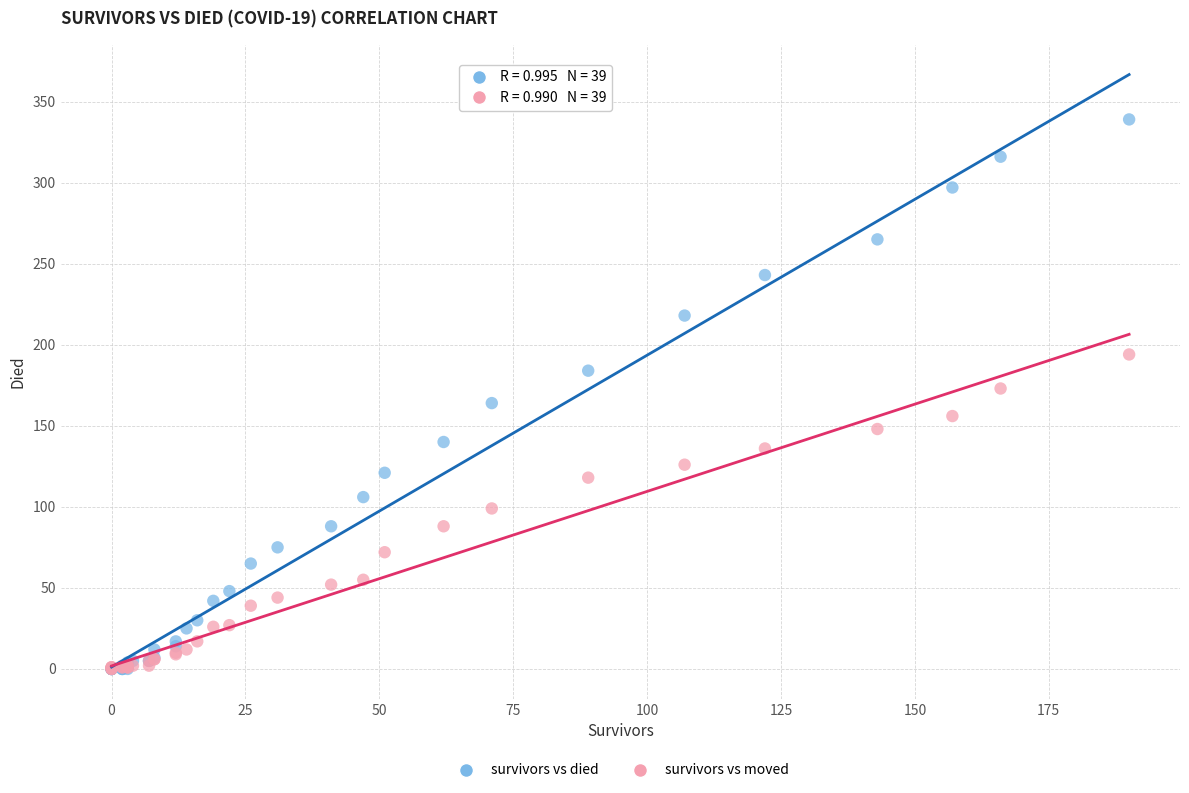

What are all the series names shown in the legend?

survivors vs died, survivors vs moved